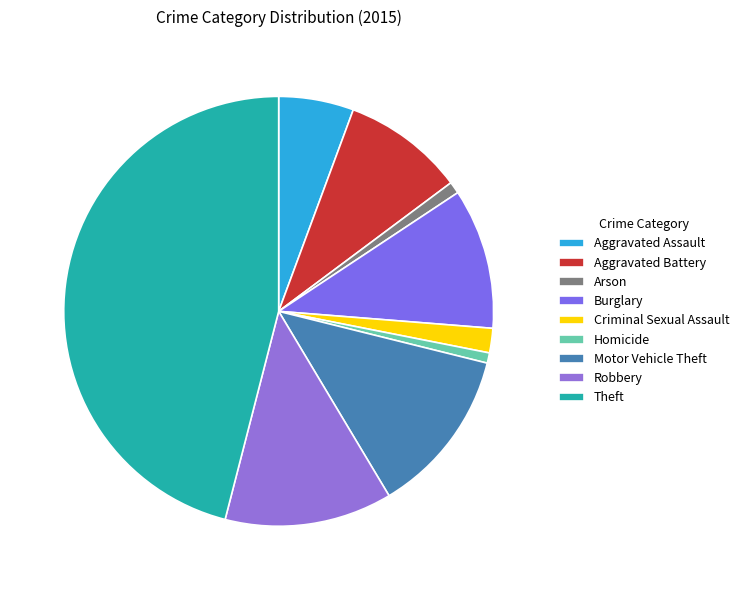

Is the sum of Criminal Sexual Assault and Arson greater than half?

No